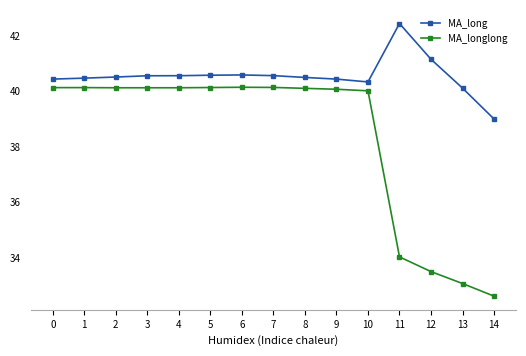

Which label corresponds to the largest value in the chart?

11